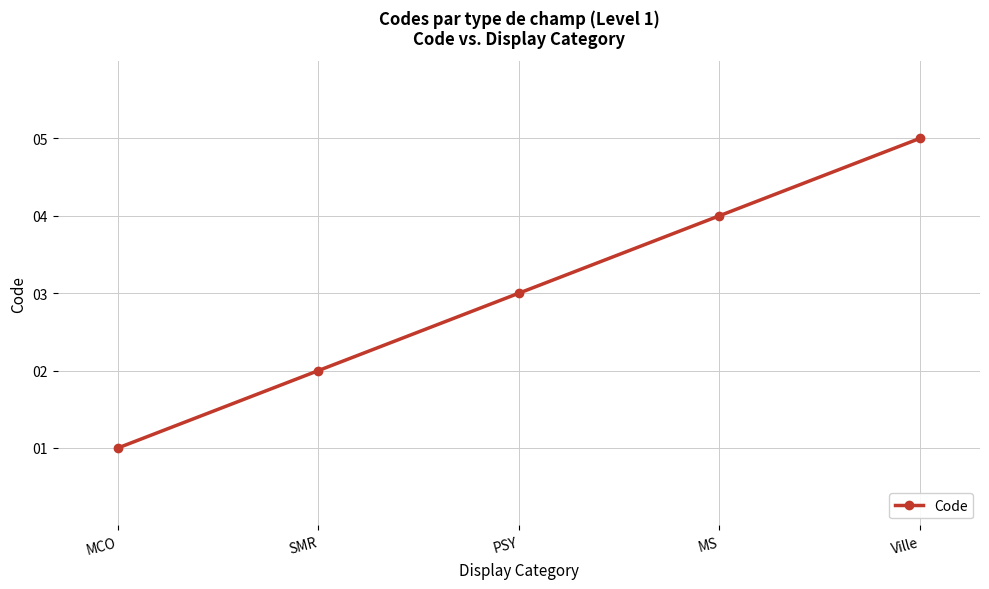

Which has a higher value, MS or MCO?

MS